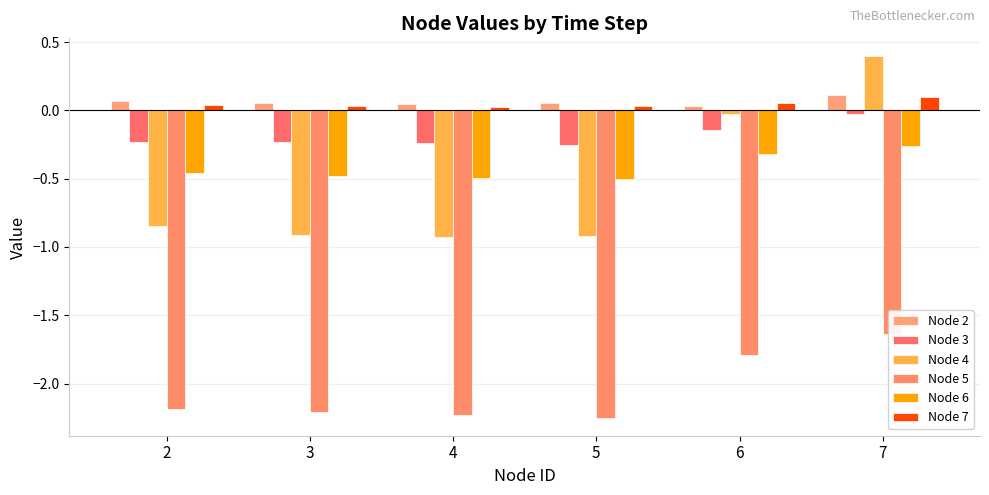

Between 4 and 2, which is larger?

2